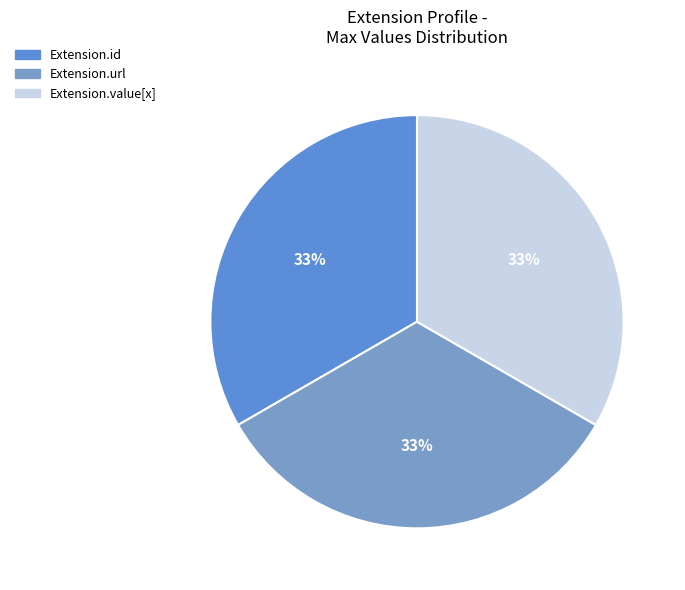

Is there a majority slice in this chart?

No